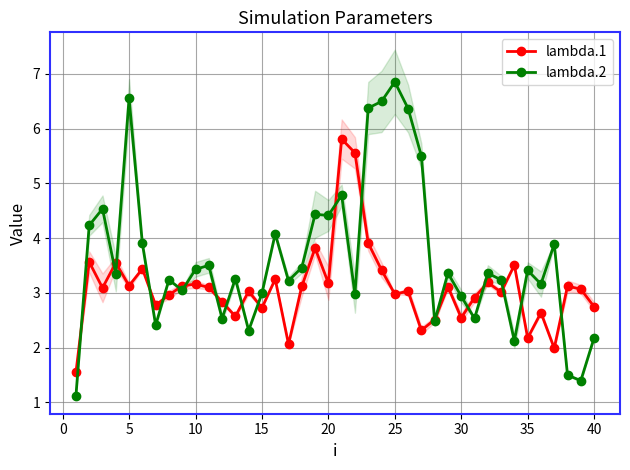

What is the maximum value for lambda.2?

6.9